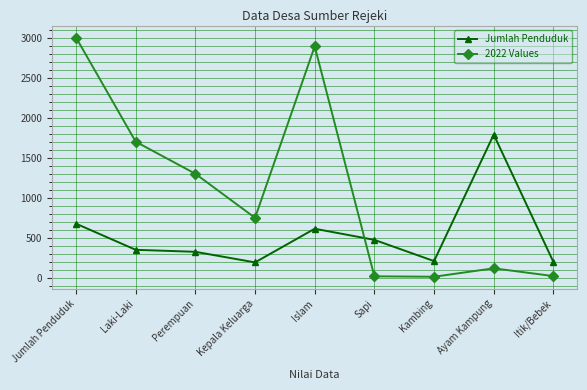

Rank the series at Islam from lowest to highest value.

Jumlah Penduduk, 2022 Values